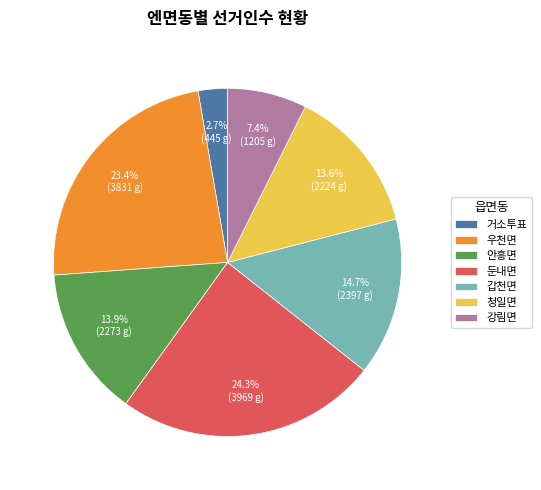

How many slices are in this pie chart?

7